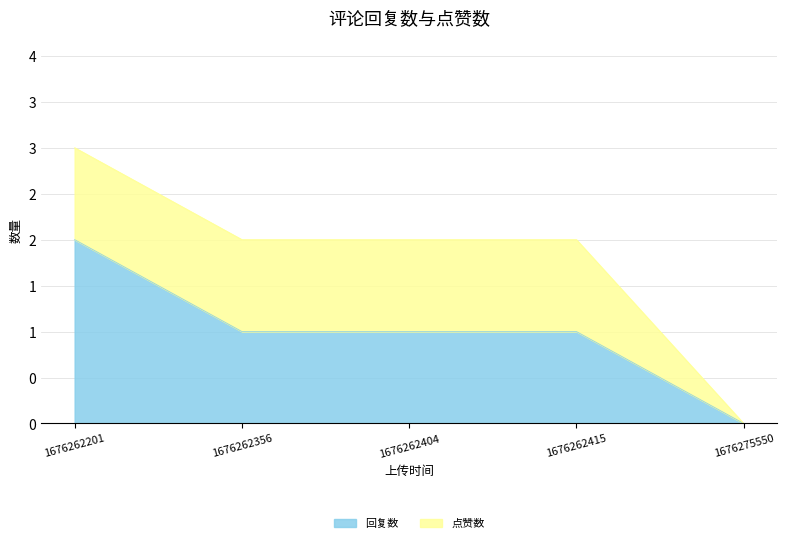

Which category has the highest value across all series?

1676262201